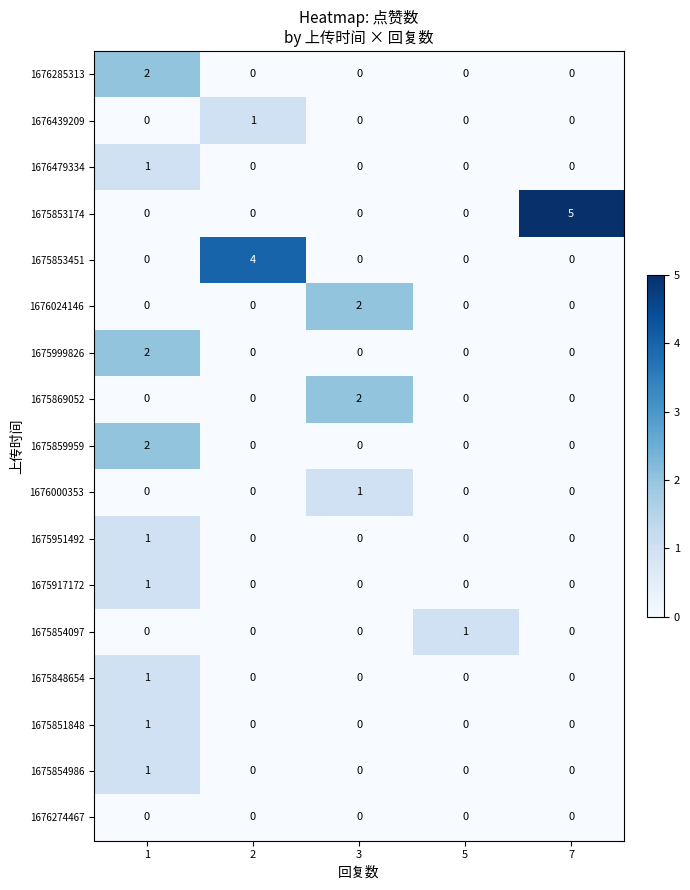

At which category does the chart reach its peak across all series?

7